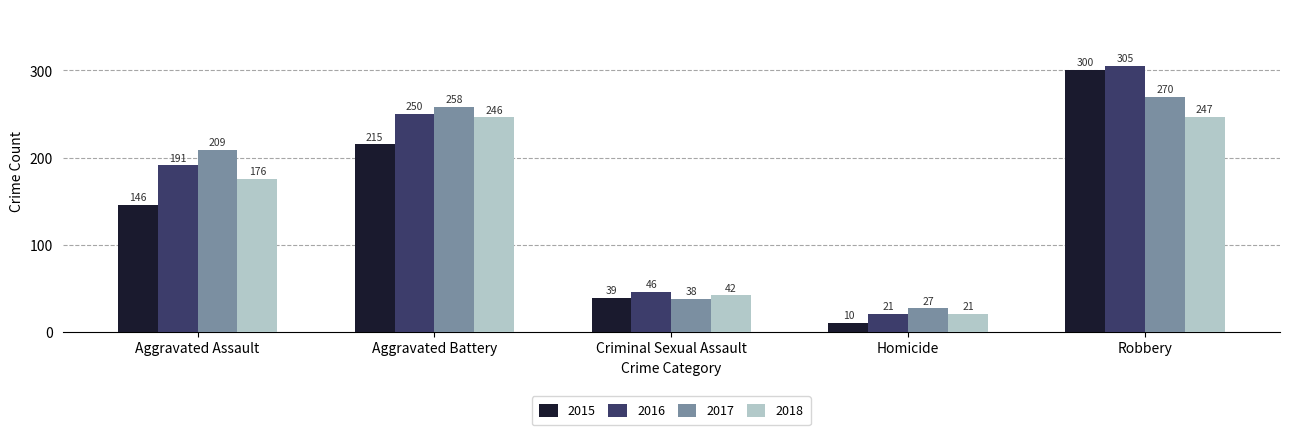

List the labels in order of 2017 value, smallest first.

Homicide, Criminal Sexual Assault, Aggravated Assault, Aggravated Battery, Robbery